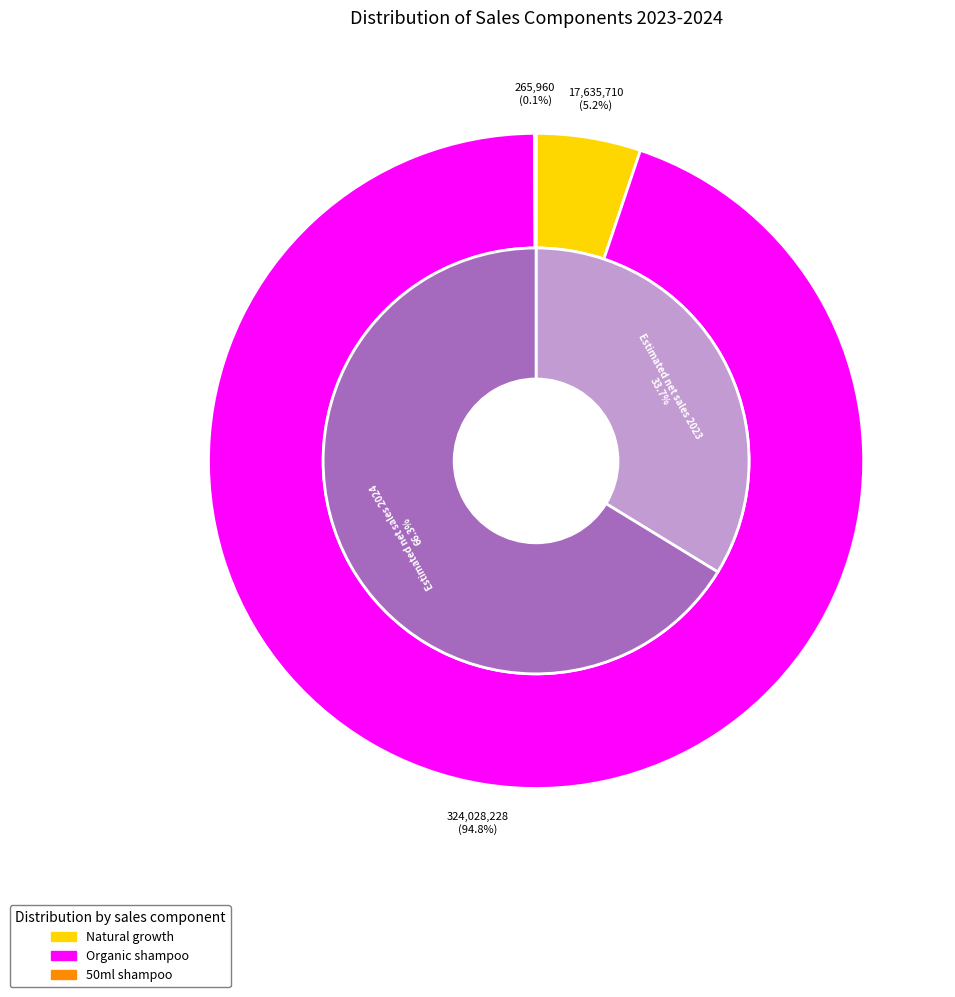

Which slice is the smallest?

50ml shampoo